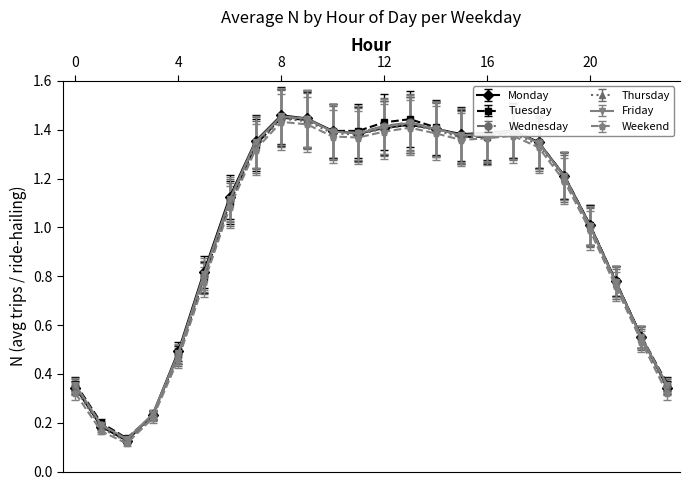

True or false: Wednesday has more than 0 points higher than both neighbors.

True